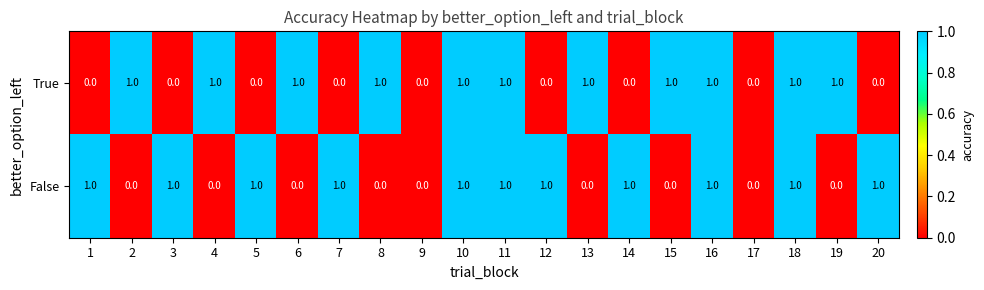

Count the True values in the range 0 to 1.

20